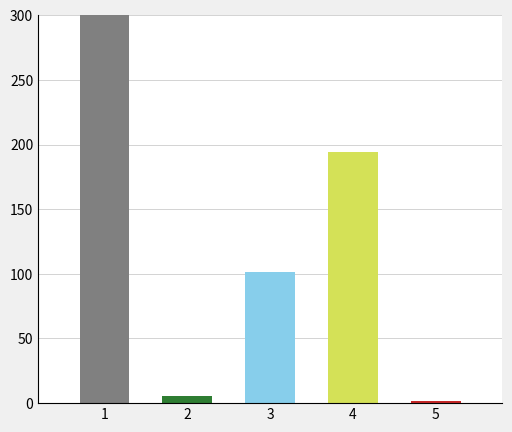

What is the average value?

120.8